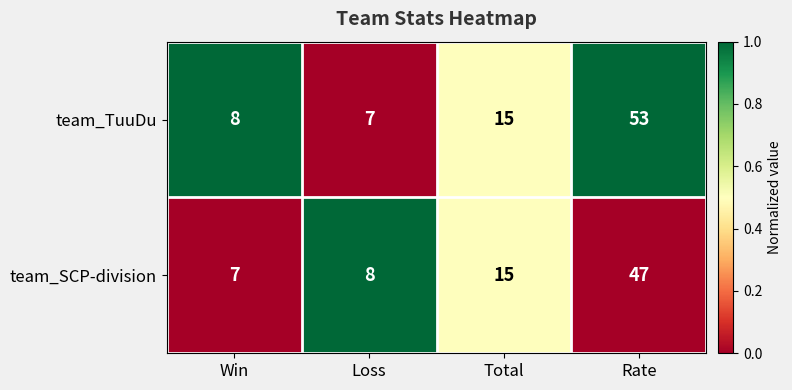

Between Loss and Rate, which series saw the biggest shift?

team_TuuDu